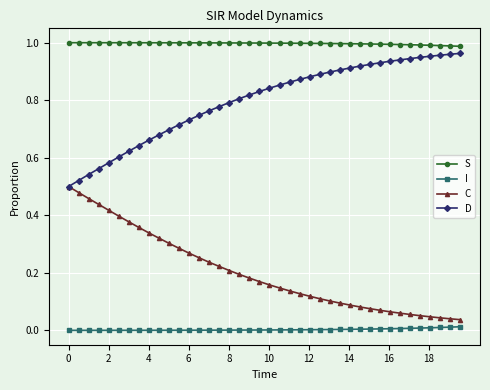

Which series has the largest total across all categories?

S